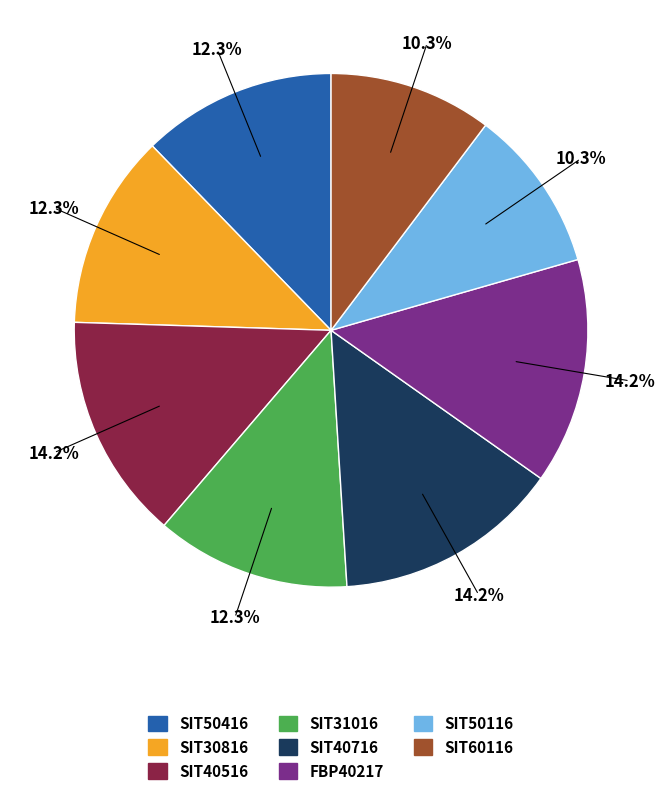

Count the number of slices in the pie.

8